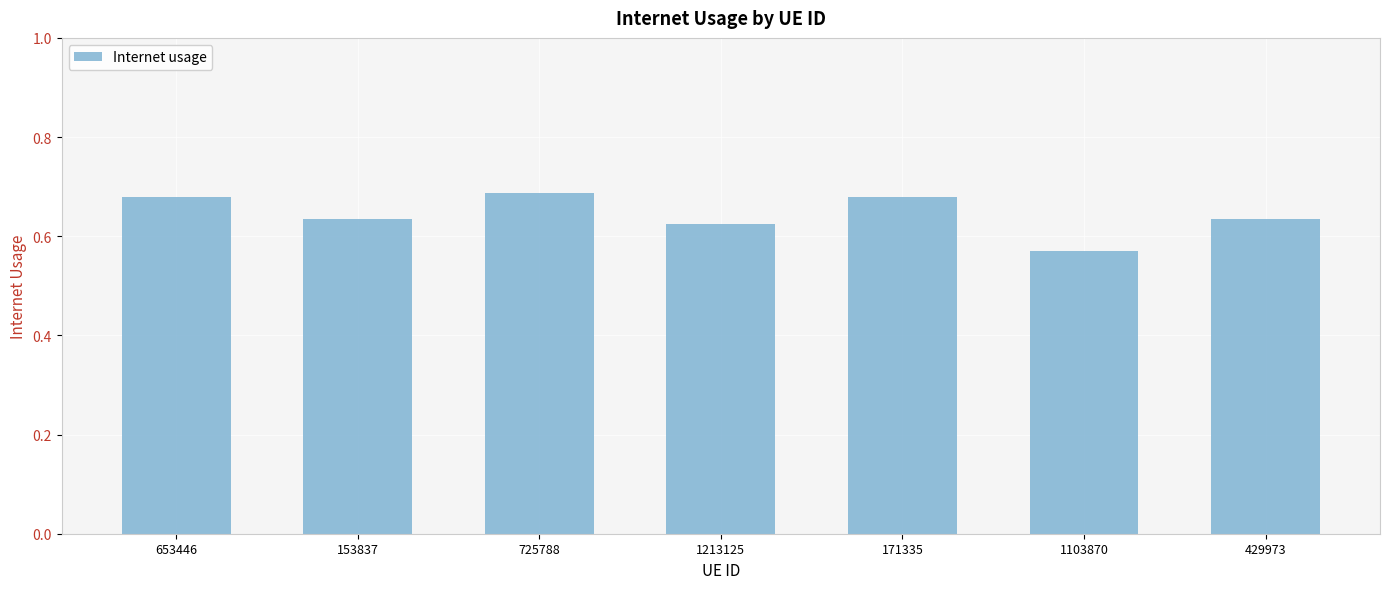

Which has a higher value, 1103870 or 171335?

171335